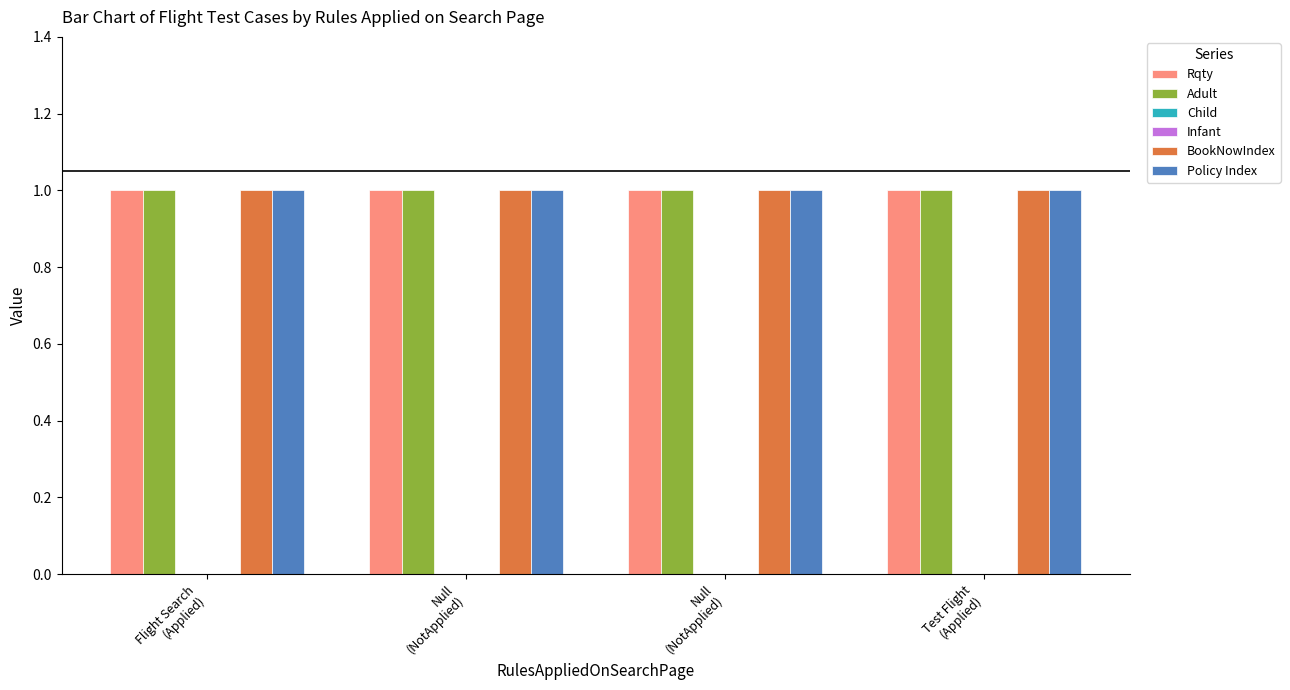

Reading left to right, transcribe all the data shown in this chart.

Rqty: Flight Search
(Applied)=1	Null
(NotApplied)=1	Null
(NotApplied)=1	Test Flight
(Applied)=1
Adult: Flight Search
(Applied)=1	Null
(NotApplied)=1	Null
(NotApplied)=1	Test Flight
(Applied)=1
Child: Flight Search
(Applied)=0	Null
(NotApplied)=0	Null
(NotApplied)=0	Test Flight
(Applied)=0
Infant: Flight Search
(Applied)=0	Null
(NotApplied)=0	Null
(NotApplied)=0	Test Flight
(Applied)=0
BookNowIndex: Flight Search
(Applied)=1	Null
(NotApplied)=1	Null
(NotApplied)=1	Test Flight
(Applied)=1
Policy Index: Flight Search
(Applied)=1	Null
(NotApplied)=1	Null
(NotApplied)=1	Test Flight
(Applied)=1